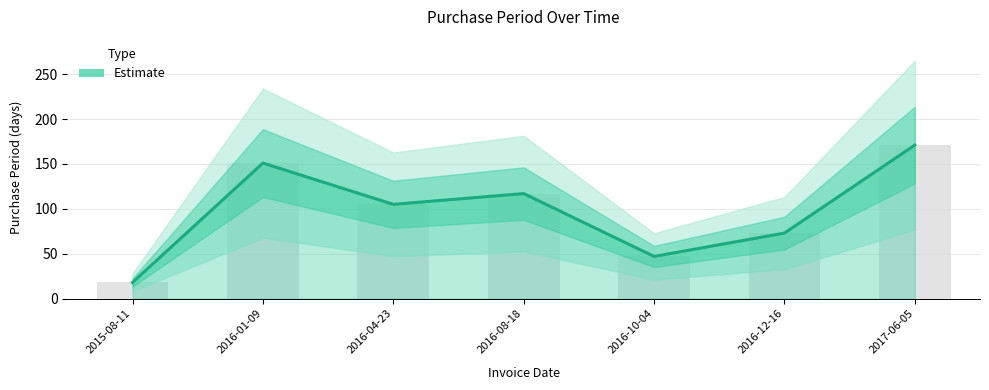

Reading left to right, what are all the values shown in this chart?

18	151	105	117	47	73	171